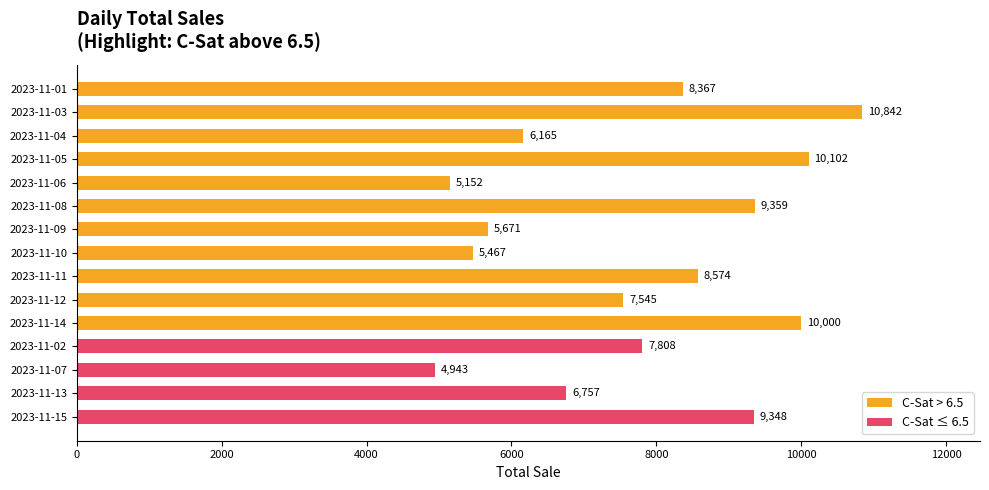

List the labels in order of value, smallest first.

2023-11-07, 2023-11-06, 2023-11-10, 2023-11-09, 2023-11-04, 2023-11-13, 2023-11-12, 2023-11-02, 2023-11-01, 2023-11-11, 2023-11-15, 2023-11-08, 2023-11-14, 2023-11-05, 2023-11-03